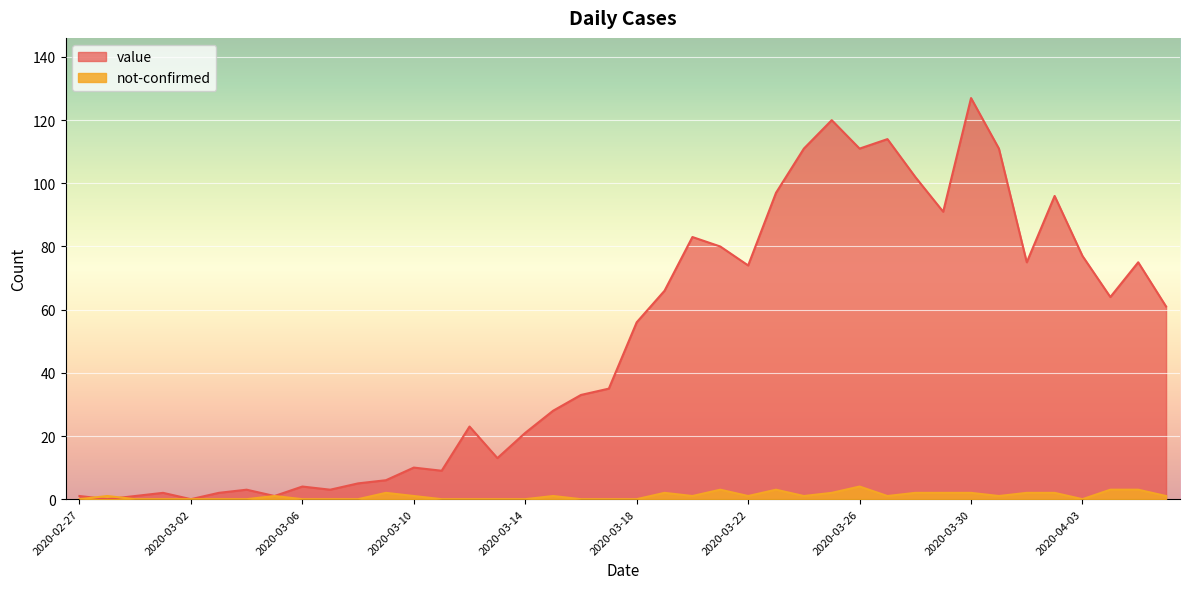

How many values in not-confirmed are above zero?

23